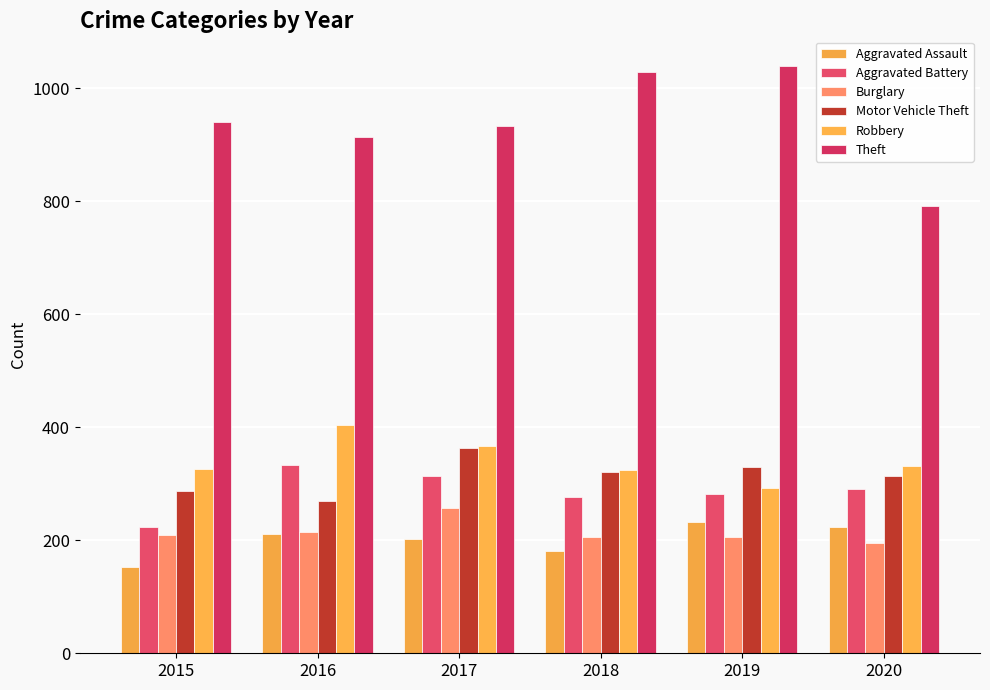

Between 2018 and 2017, which is larger?

2017